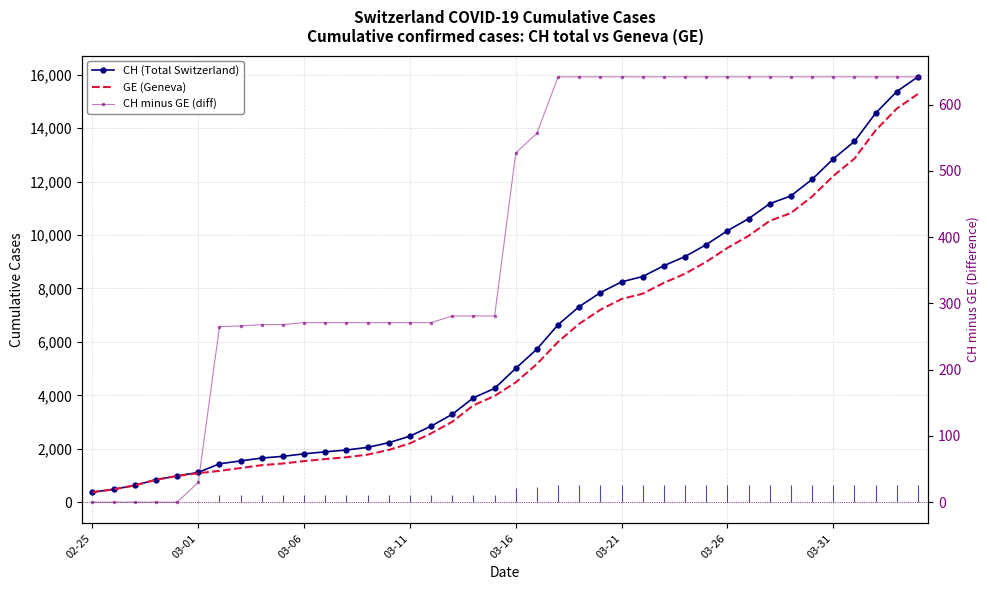

The value of CH (Total Switzerland) at 34 is 20622. True or false?

False